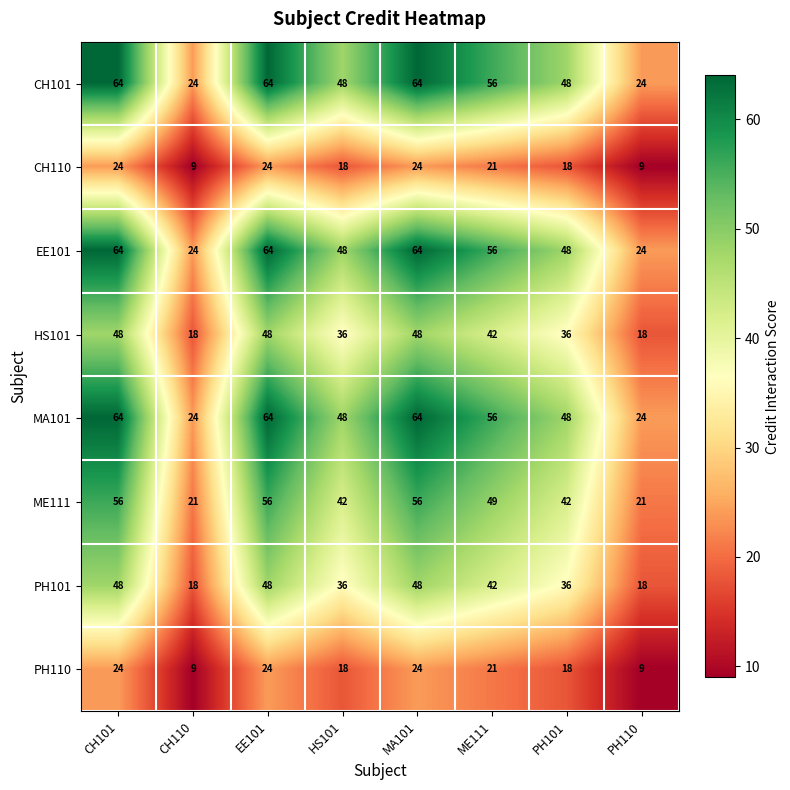

At how many categories does at least one series exceed 58?

3